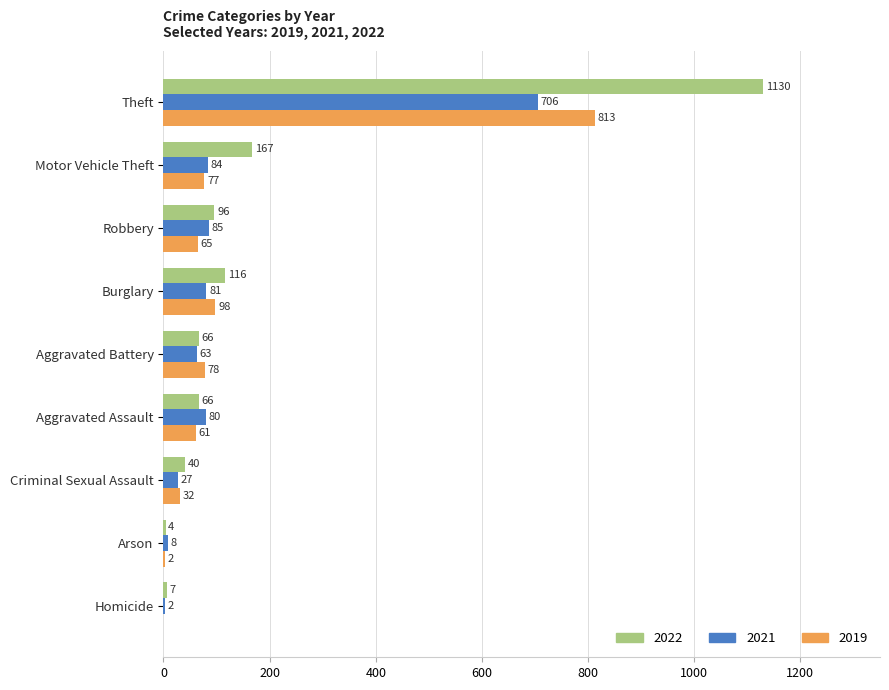

What is the total value across all series at Criminal Sexual Assault?

99